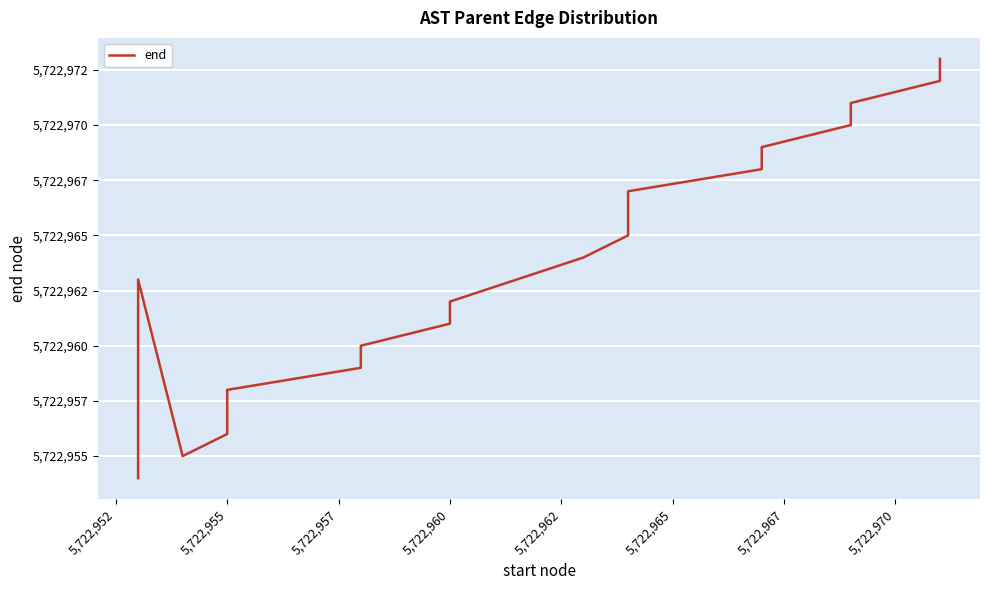

How many lines are shown in the chart?

1